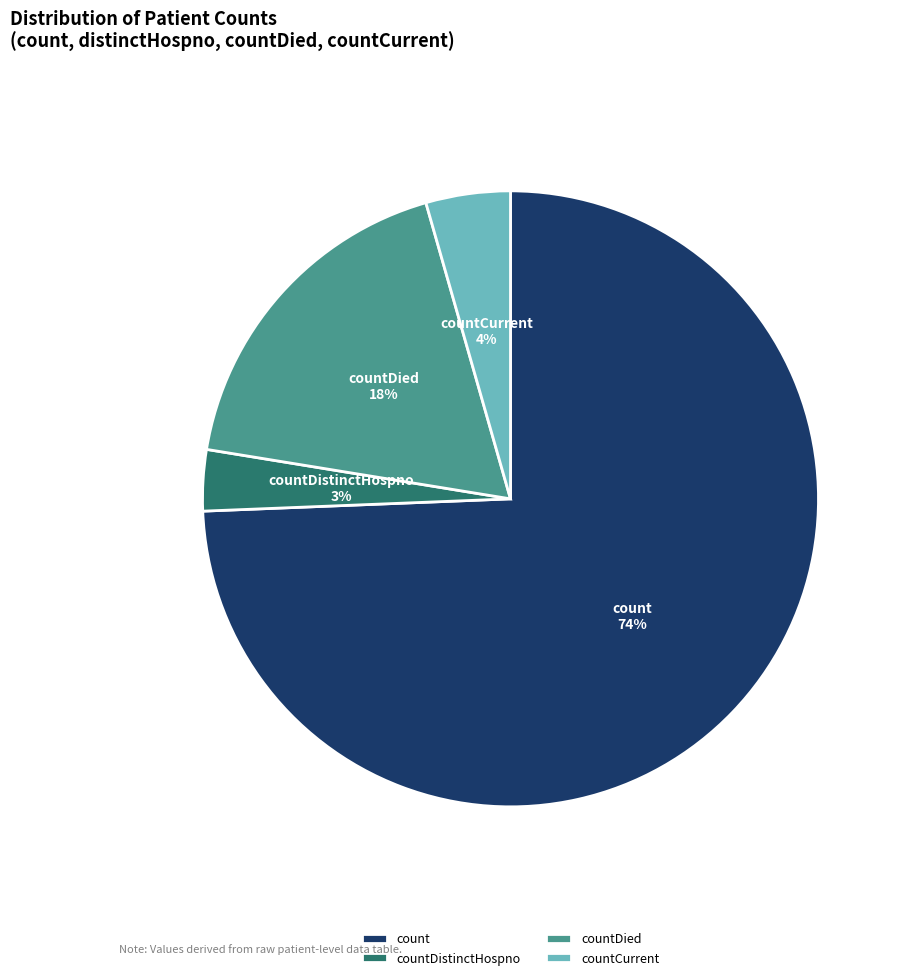

Is there any slice that represents more than half of the pie?

Yes